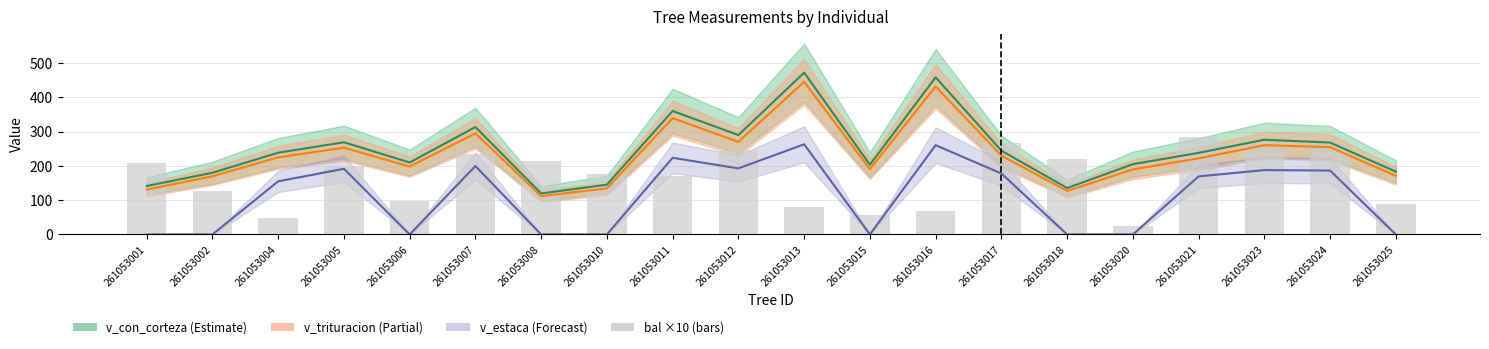

Where is the data nearest to the value 153?

261053011